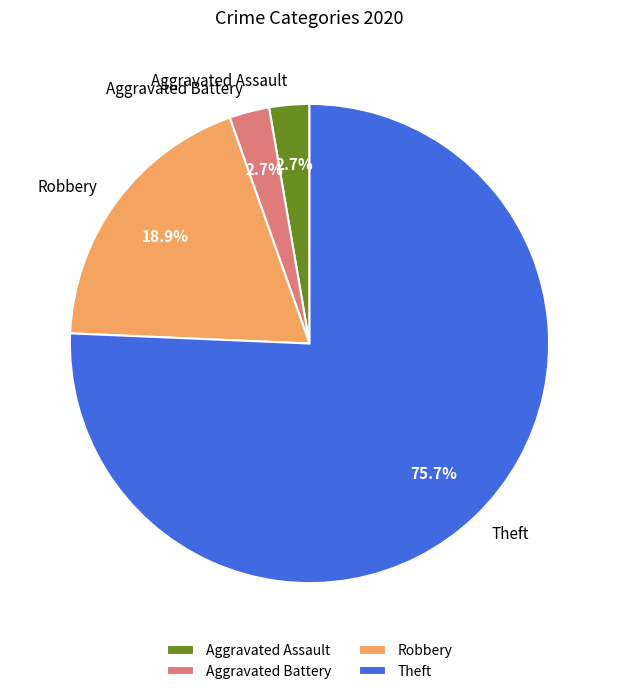

To the nearest percent, what percentage of the pie is Robbery?

19%